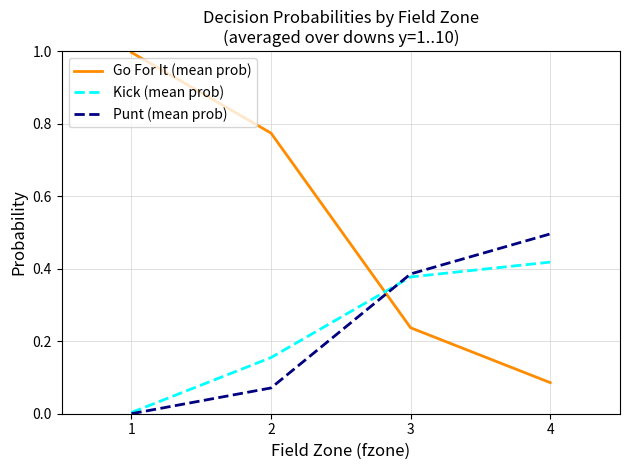

What are all the series names shown in the legend?

Go For It (mean prob), Kick (mean prob), Punt (mean prob)